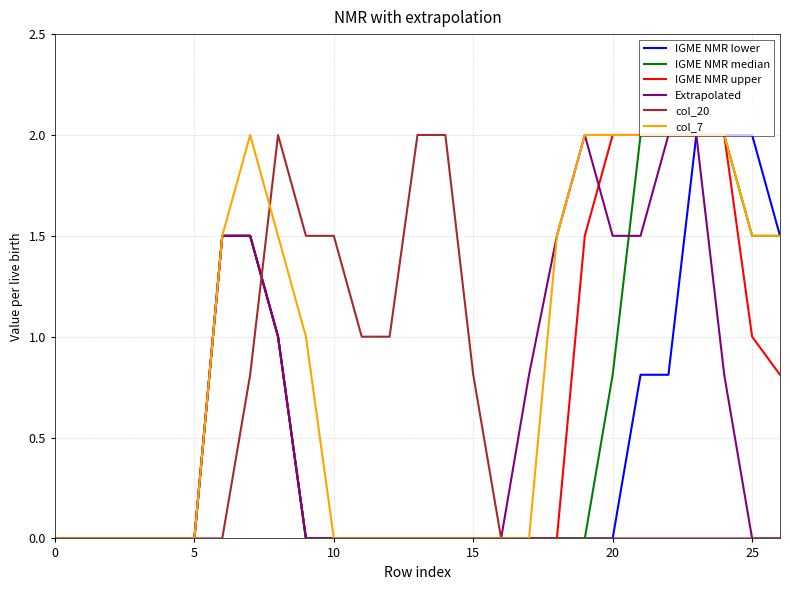

Does the chart display data point markers on the line(s)?

No